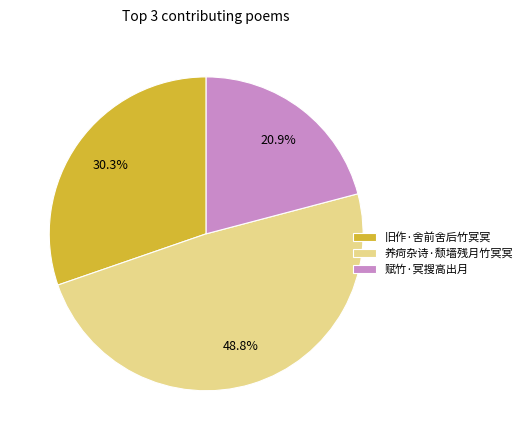

What percentage is the 赋竹·冥搜高出月 slice, to the nearest percent?

21%